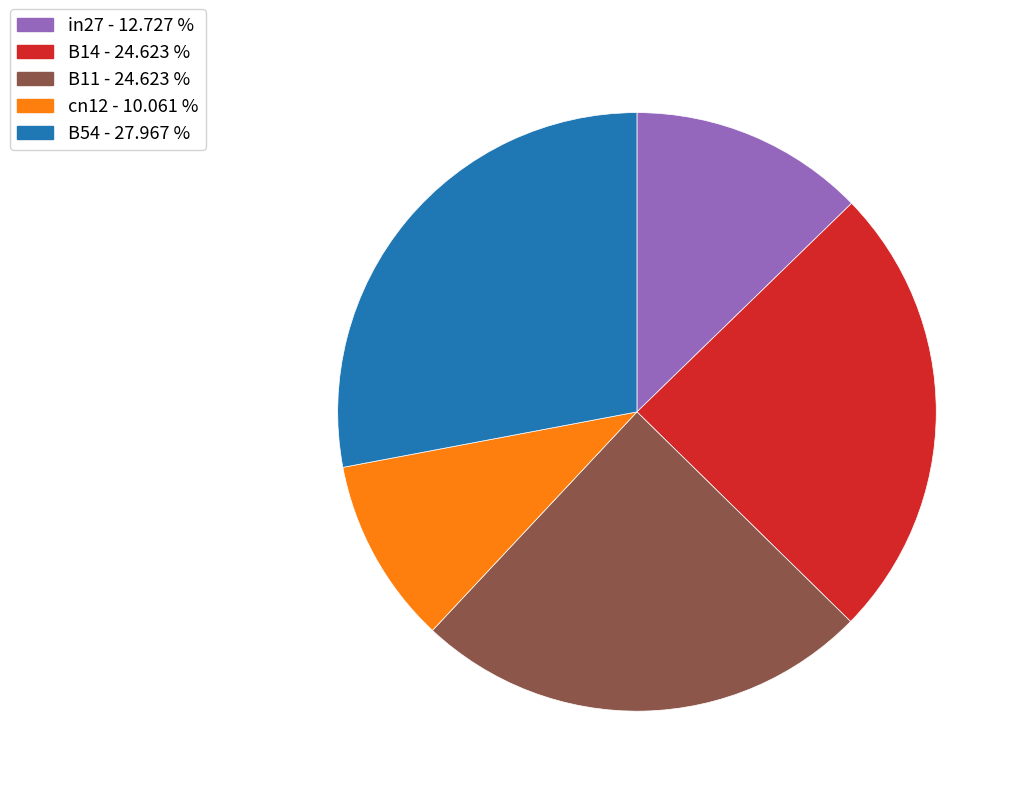

Which slice is the smallest?

cn12